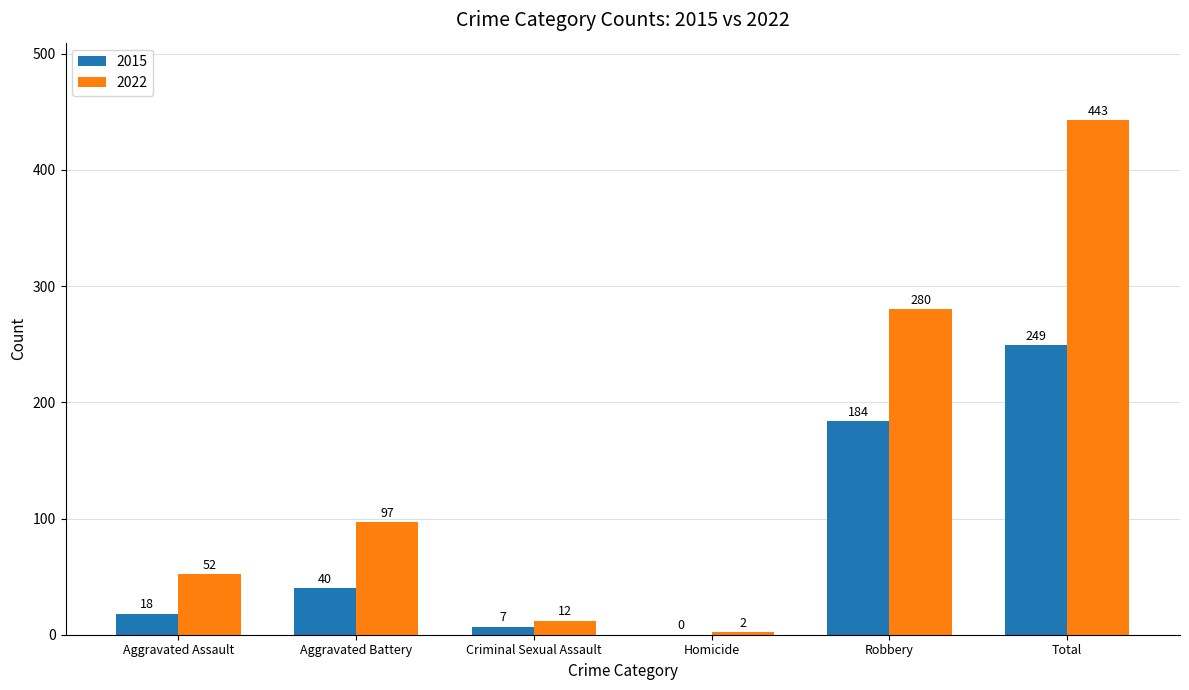

Read the 2015 value at Aggravated Assault, to the nearest 10.

20